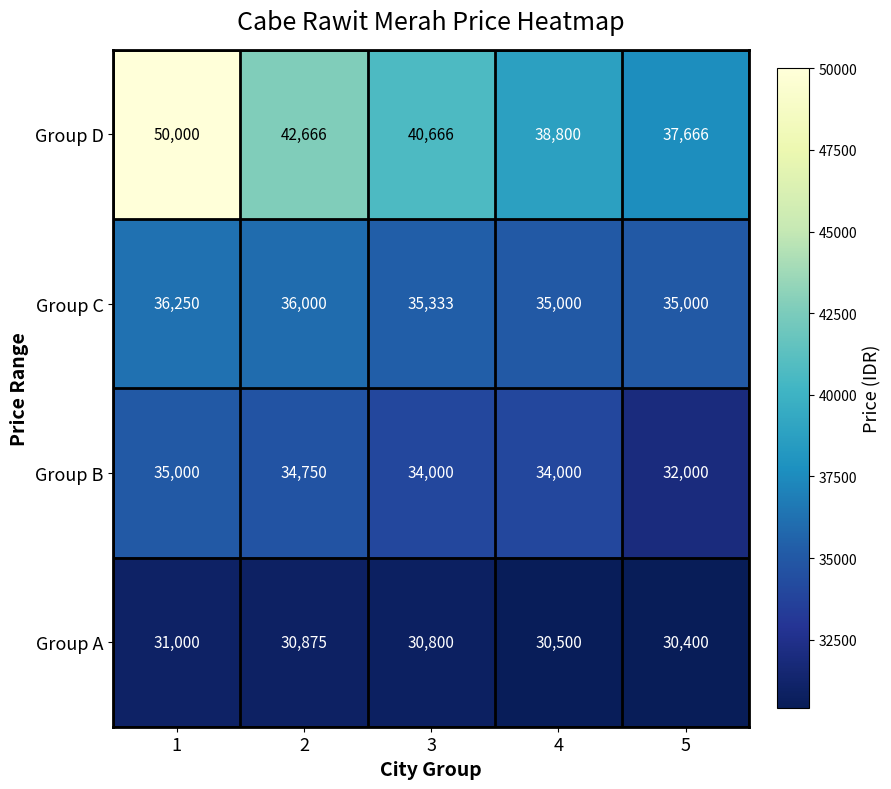

What is the total value across all series at 1?

152250